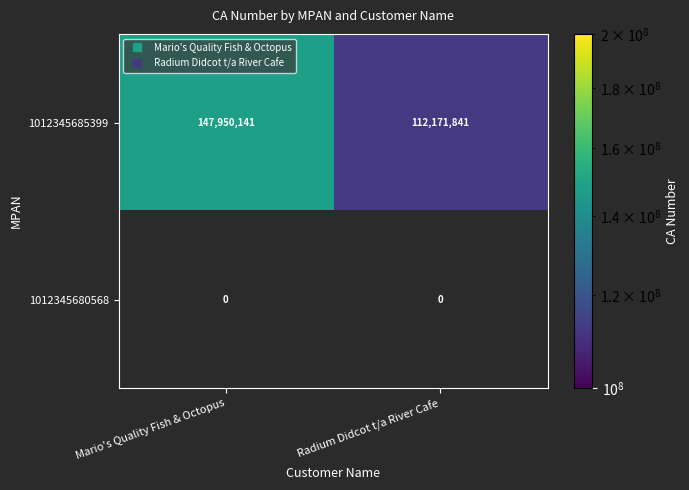

Reading left to right, list all the values displayed in this chart.

1012345685399: Mario's Quality Fish & Octopus=147950141	Radium Didcot t/a River Cafe=112171841
1012345680568: Mario's Quality Fish & Octopus=0	Radium Didcot t/a River Cafe=0